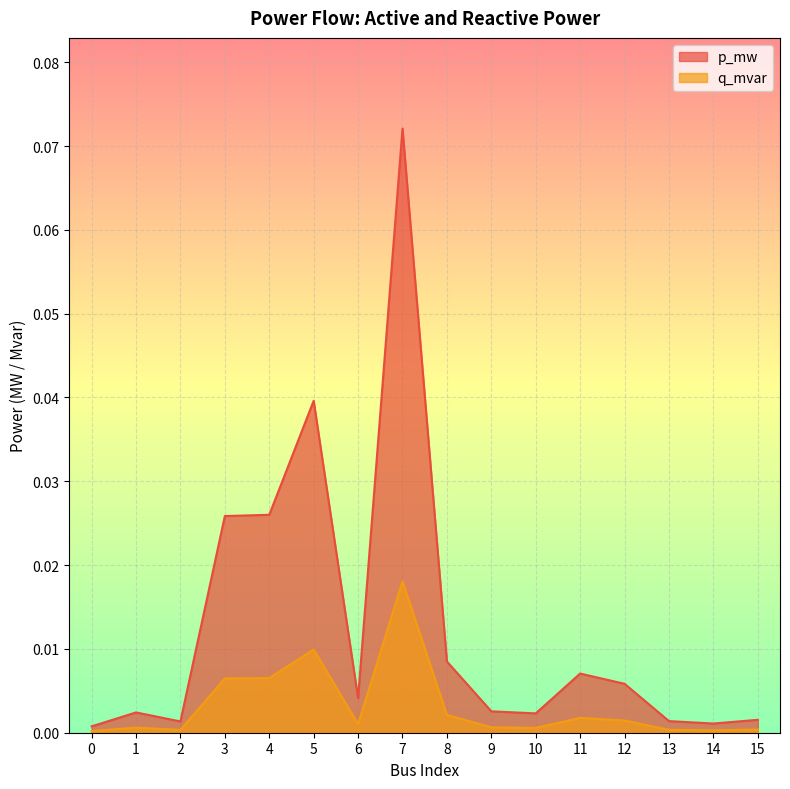

How many lines are shown in the chart?

2